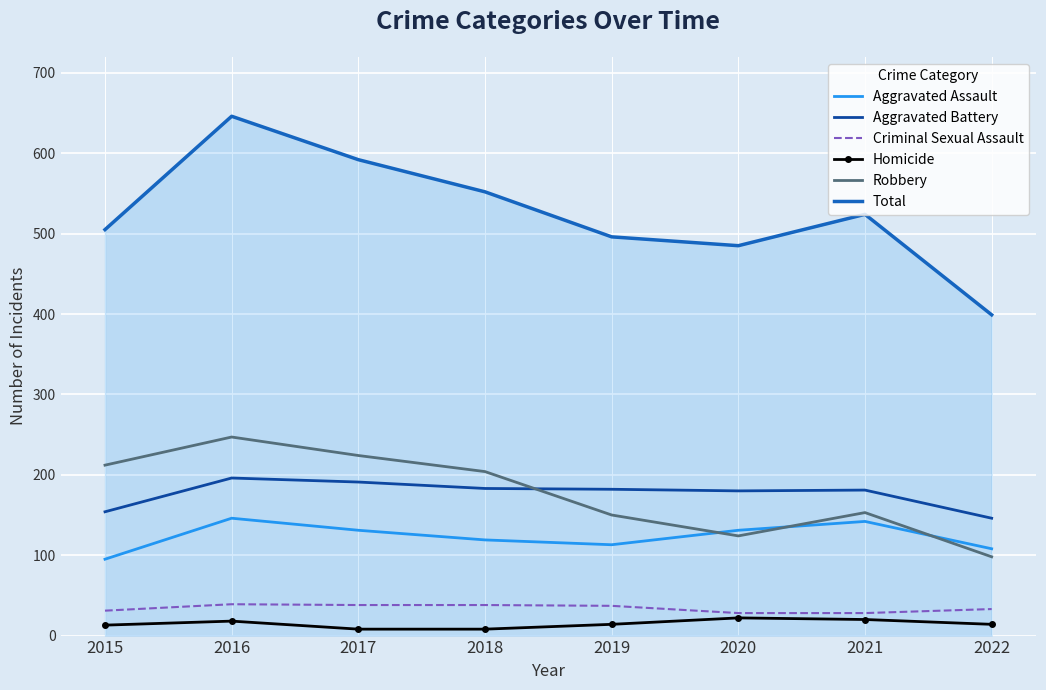

How many intersections are there between Robbery and Aggravated Battery?

1